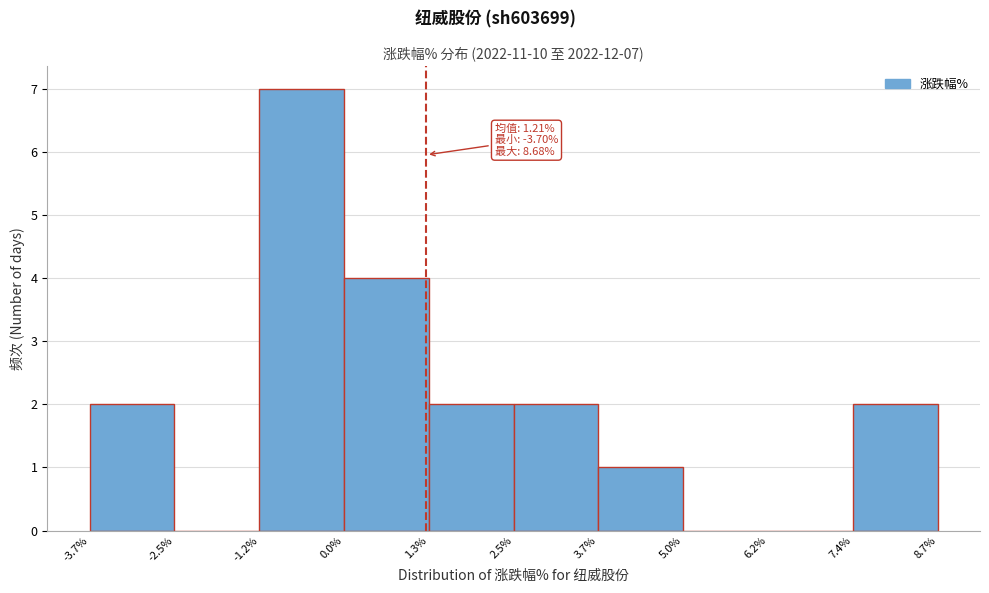

Over which range of the x-axis is the bar tallest?

-1.2% to 0.0%